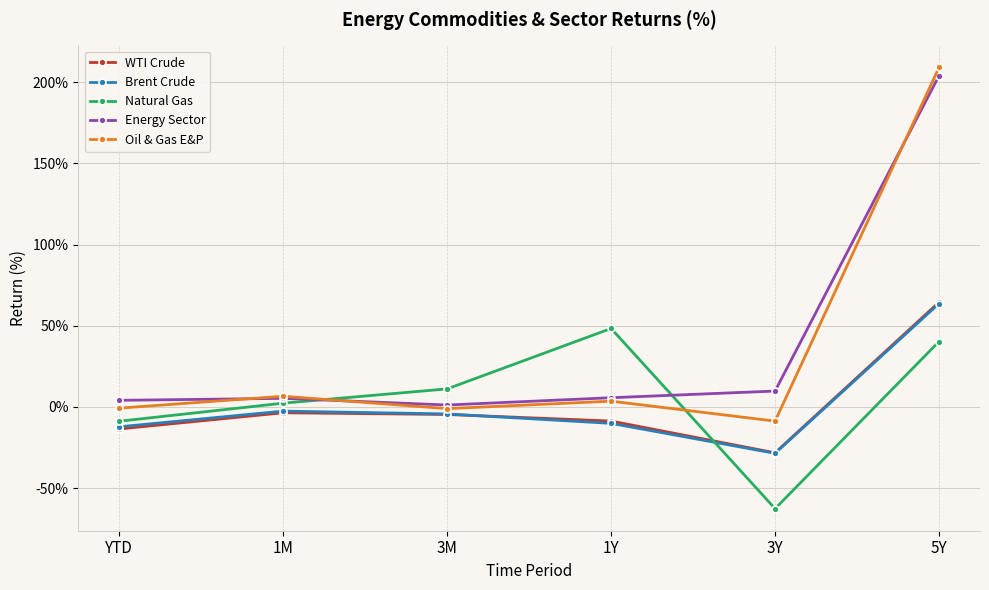

How many data points does each series have?

6